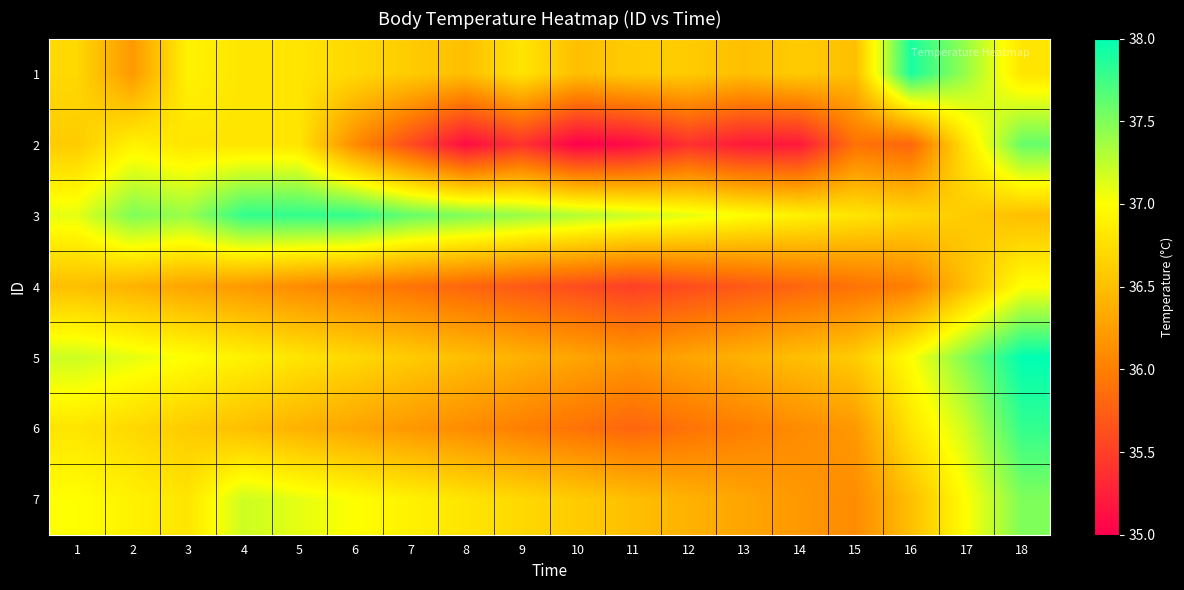

What is the greatest value displayed?

38.0